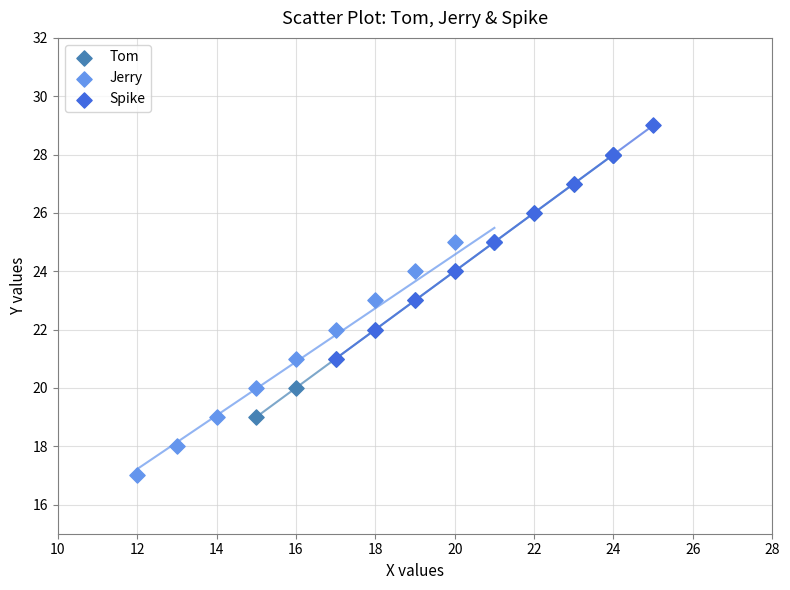

Which series contains the lowest Y value?

Jerry